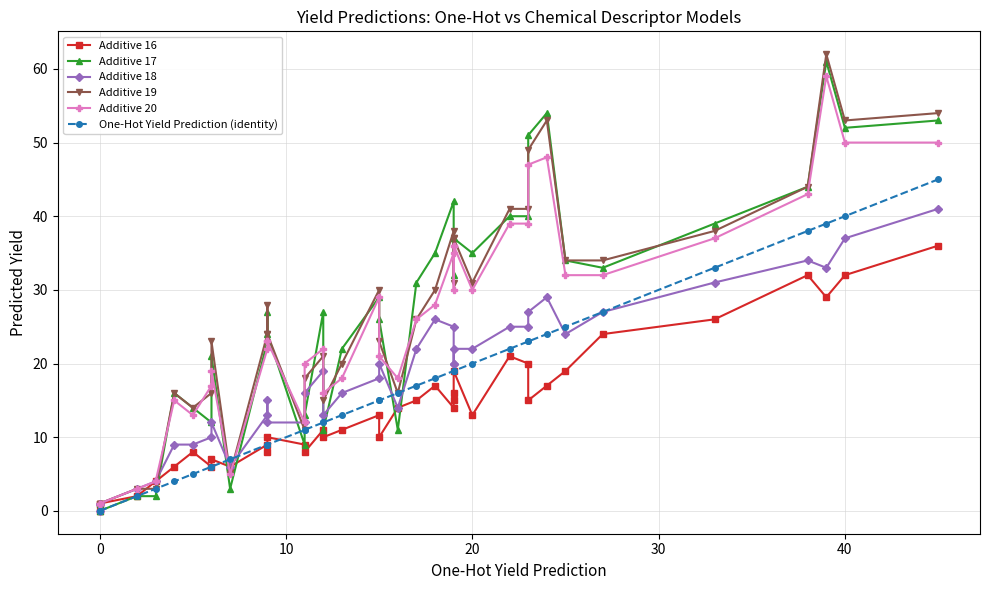

What is the difference between the maximum and minimum values in the Additive 20 series?

58